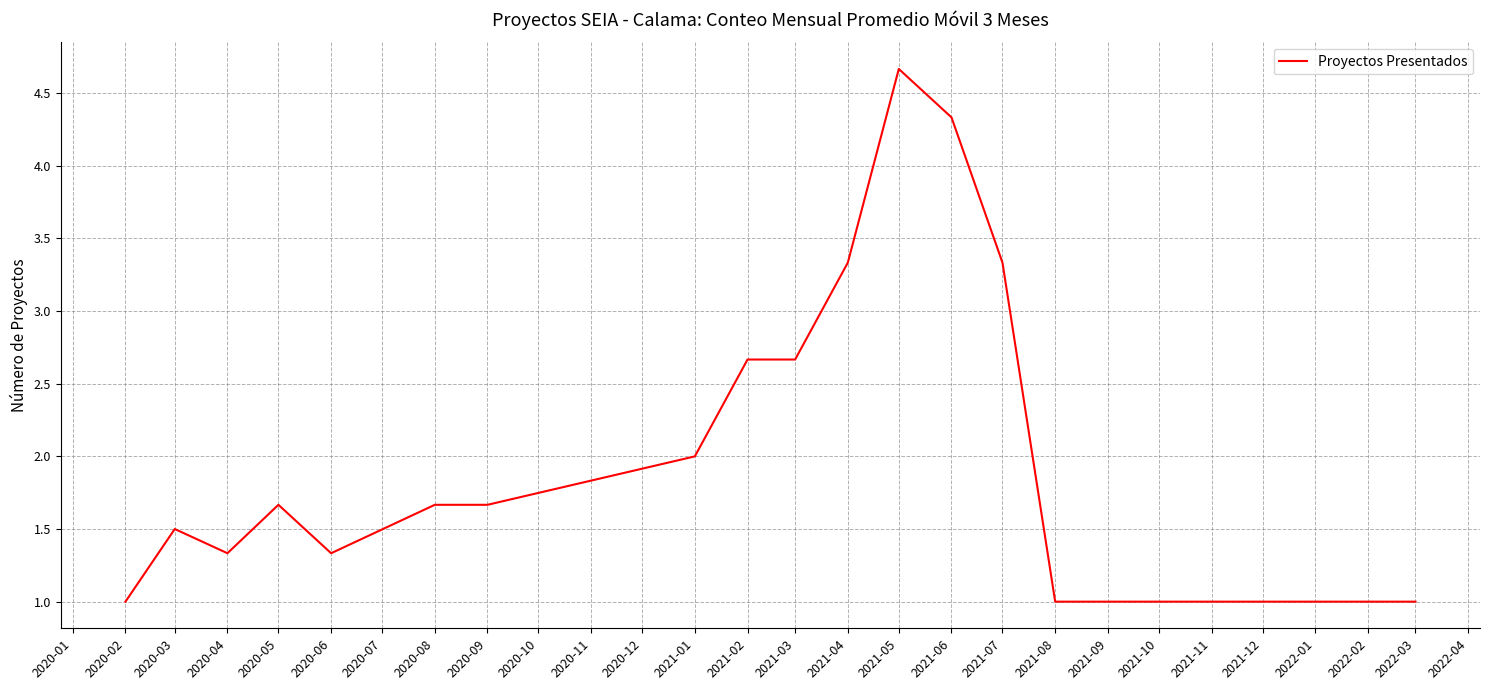

Is it true that the value at 2021-09 is 1.0?

True